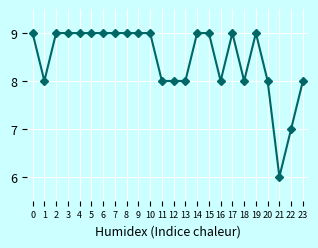

Approximately how many times larger is the value at 21 compared to 8?

0.7